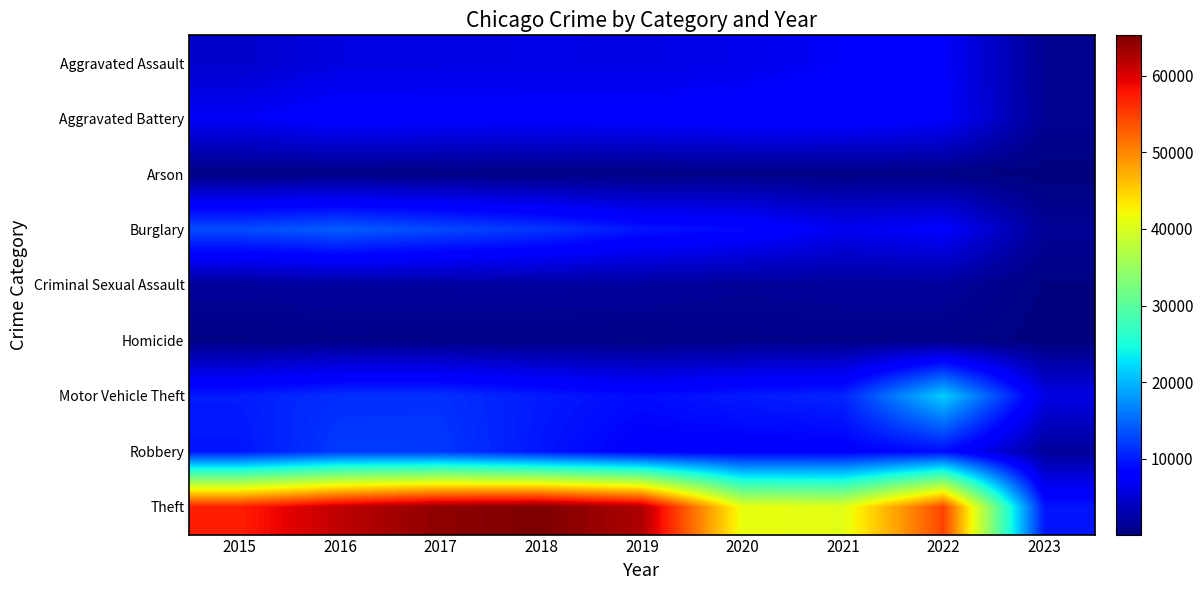

Reading right to left, list all the values displayed in this chart.

Aggravated Assault: 2023=1253	2022=7270	2021=7243	2020=6263	2019=5841	2018=6001	2017=5793	2016=5712	2015=4480
Aggravated Battery: 2023=1336	2022=7487	2021=8348	2020=8319	2019=7857	2018=7734	2017=7845	2016=8085	2015=7018
Arson: 2023=85	2022=423	2021=527	2020=588	2019=376	2018=373	2017=444	2016=515	2015=448
Burglary: 2023=1461	2022=7592	2021=6658	2020=8757	2019=9639	2018=11746	2017=13001	2016=14289	2015=13184
Criminal Sexual Assault: 2023=294	2022=1756	2021=1686	2020=1454	2019=1880	2018=1982	2017=1949	2016=1820	2015=1670
Homicide: 2023=98	2022=714	2021=804	2020=787	2019=498	2018=589	2017=672	2016=786	2015=496
Motor Vehicle Theft: 2023=5888	2022=21425	2021=10598	2020=9956	2019=8977	2018=9984	2017=11380	2016=11286	2015=10068
Robbery: 2023=1772	2022=8970	2021=7918	2020=7855	2019=7994	2018=9679	2017=11880	2016=11960	2015=9638
Theft: 2023=9673	2022=54684	2021=40782	2020=41312	2019=62485	2018=65285	2017=64381	2016=61618	2015=57350